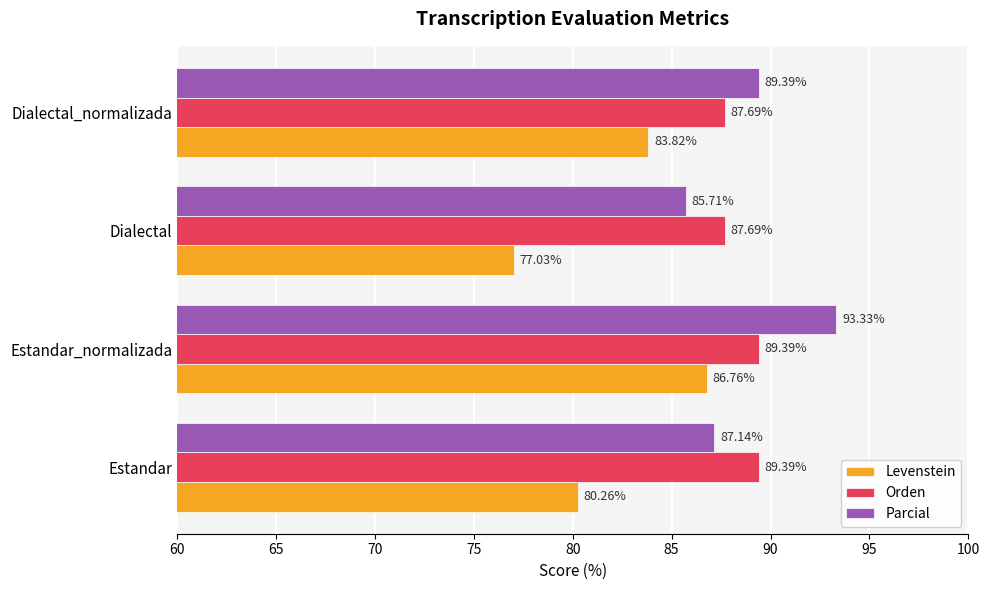

Which series has the largest range (max minus min)?

Levenstein